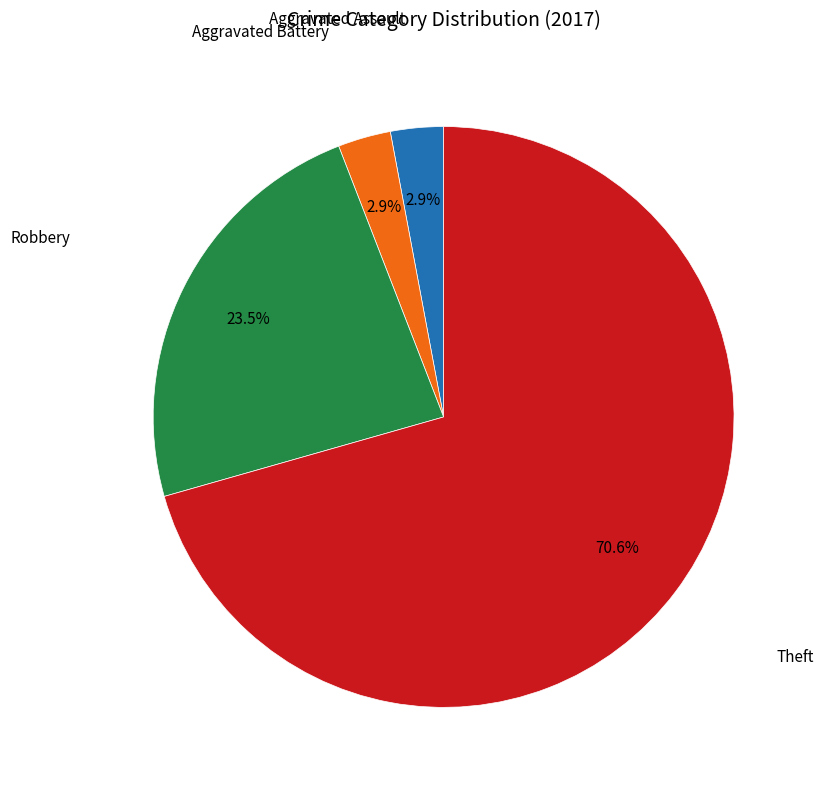

Is there any slice that represents more than half of the pie?

Yes